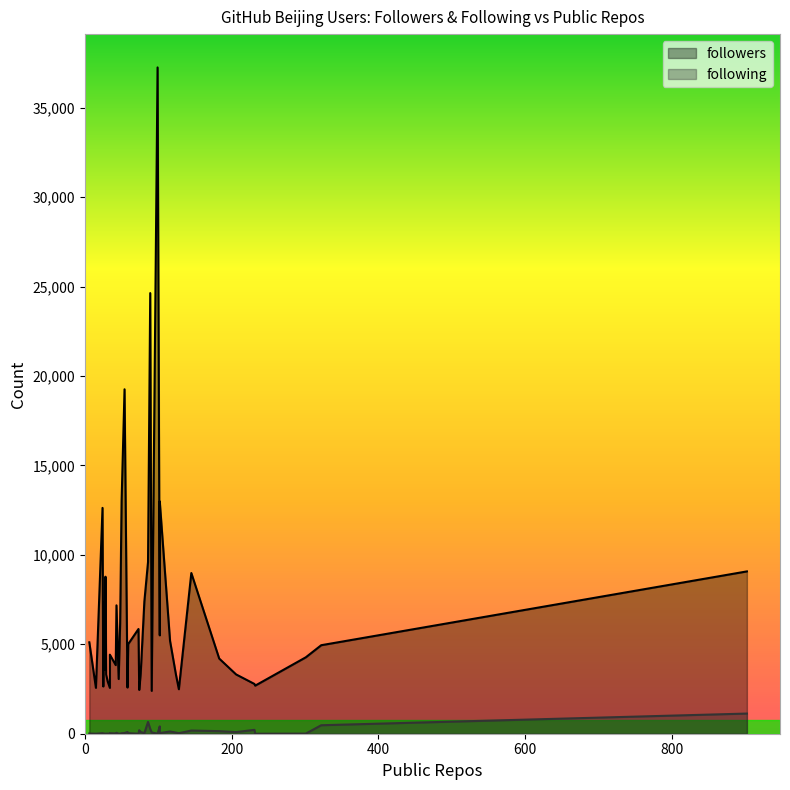

What is the total value across all series at 29?

3315